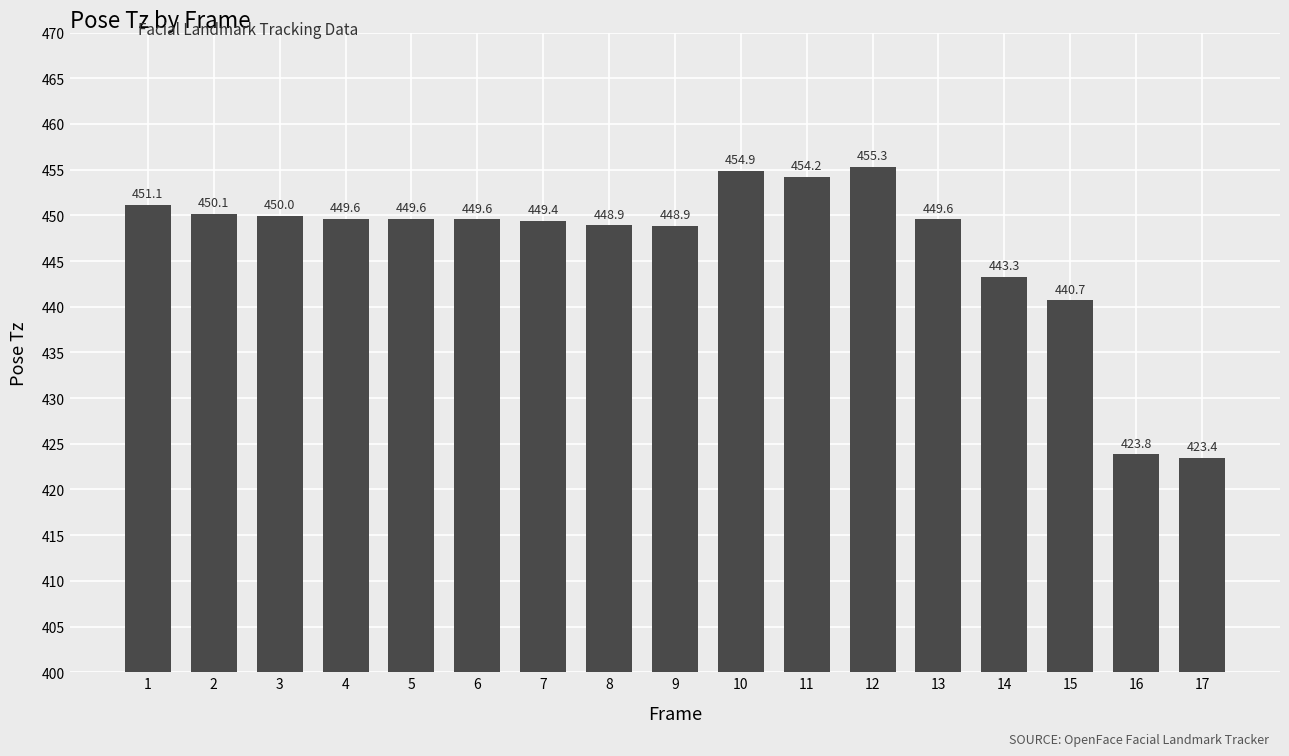

What is the value of the 3rd bar from the left?

450.0